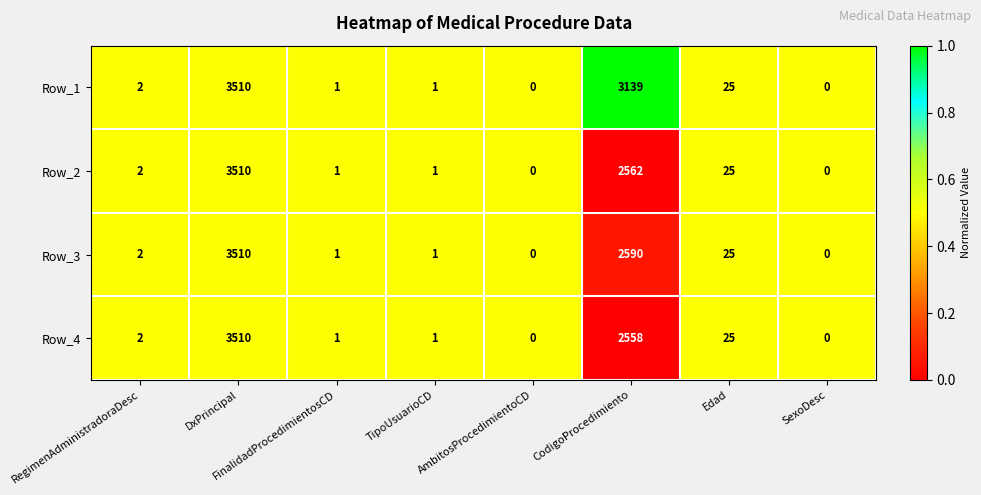

Is it true that Row_4 equals 2 at FinalidadProcedimientosCD?

False